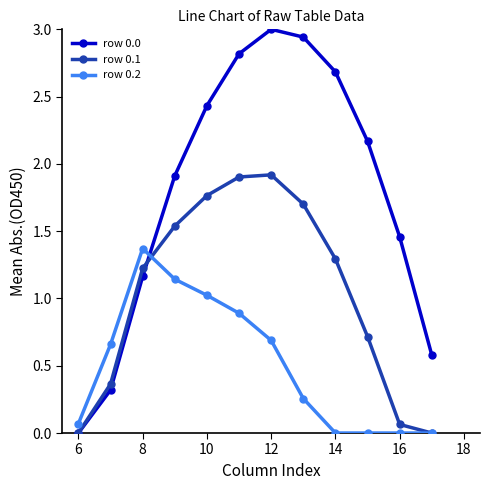

True or false: row 0.0 has more than 1 interior local peaks.

False